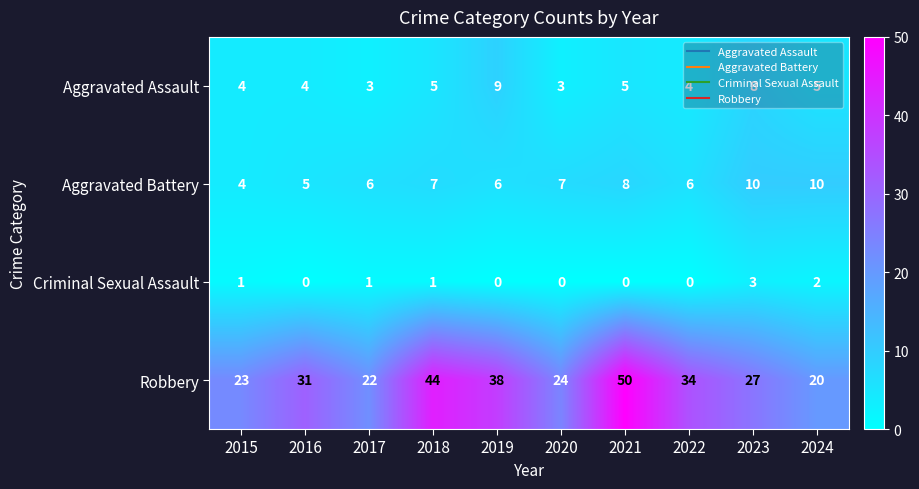

Is the value of Criminal Sexual Assault at 2020 greater than the value of Robbery at 2019?

No